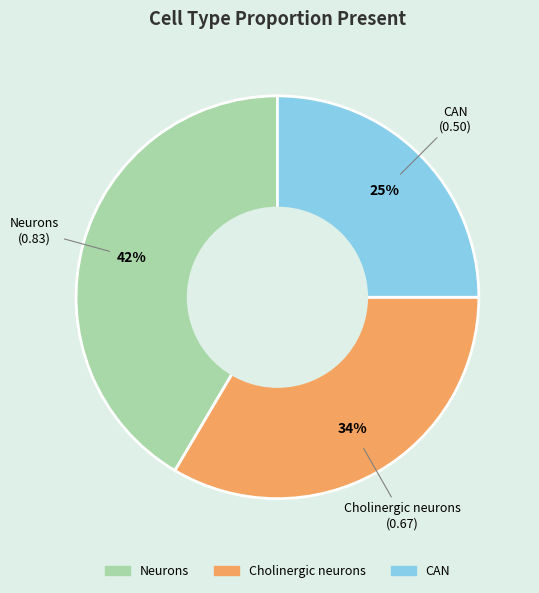

To the nearest percent, what is the combined percentage of Cholinergic neurons and Neurons?

75%